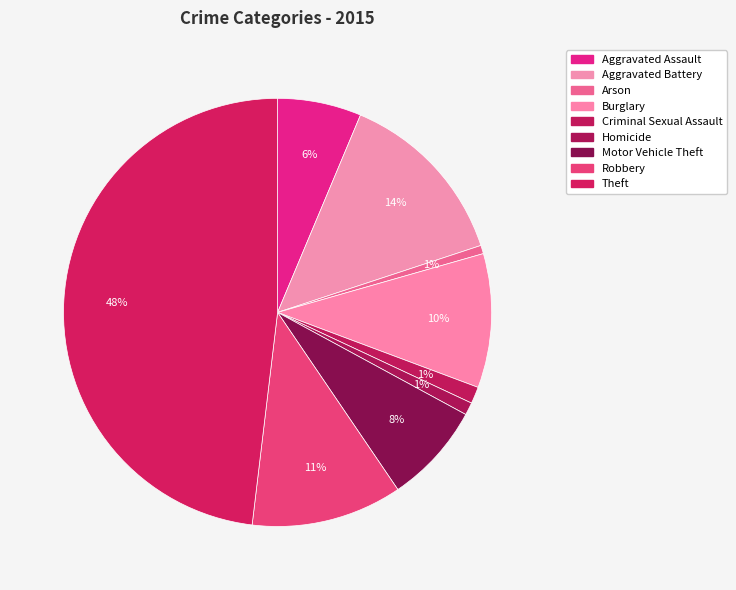

Does any single category account for the majority?

No